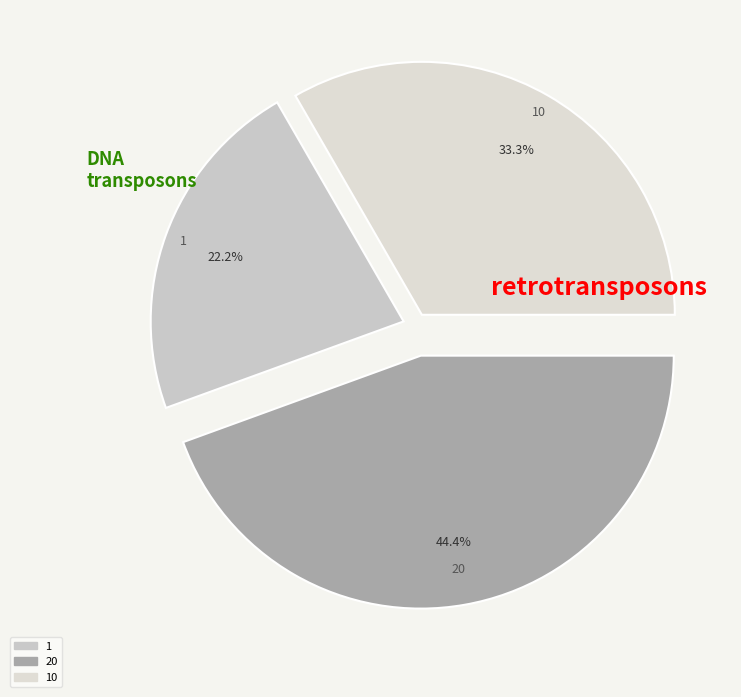

Between 10 and 20, which is larger?

20